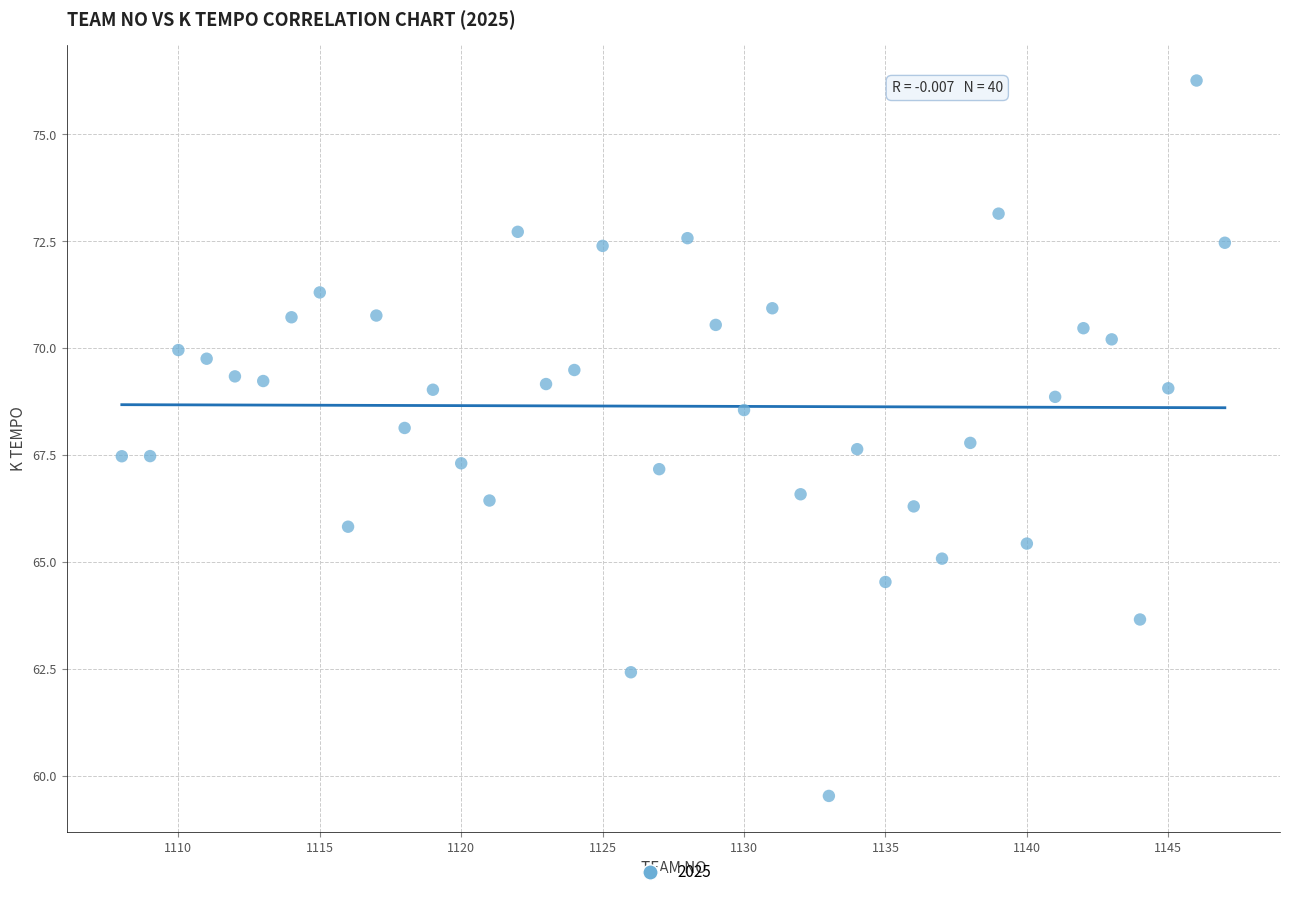

What is the range of X values (max minus min)?

39.0